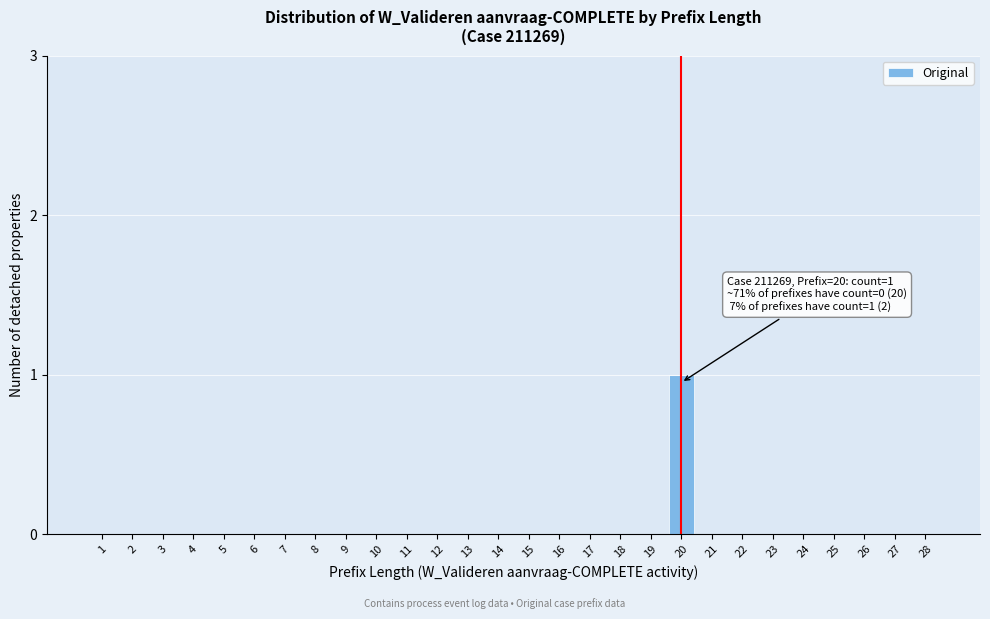

Reading left to right, transcribe all the data shown in this chart.

1=0	2=0	3=0	4=0	5=0	6=0	7=0	8=0	9=0	10=0	11=0	12=0	13=0	14=0	15=0	16=0	17=0	18=0	19=0	20=1	21=0	22=0	23=0	24=0	25=0	26=0	27=0	28=0